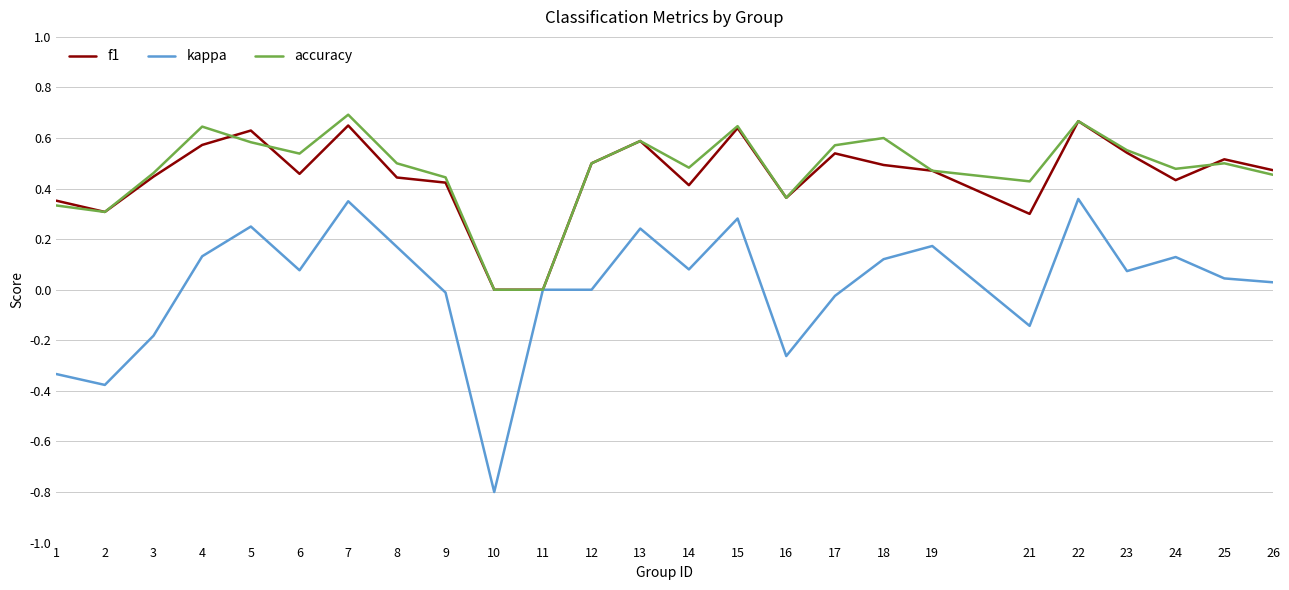

What is the total value across all series at 25?

1.1